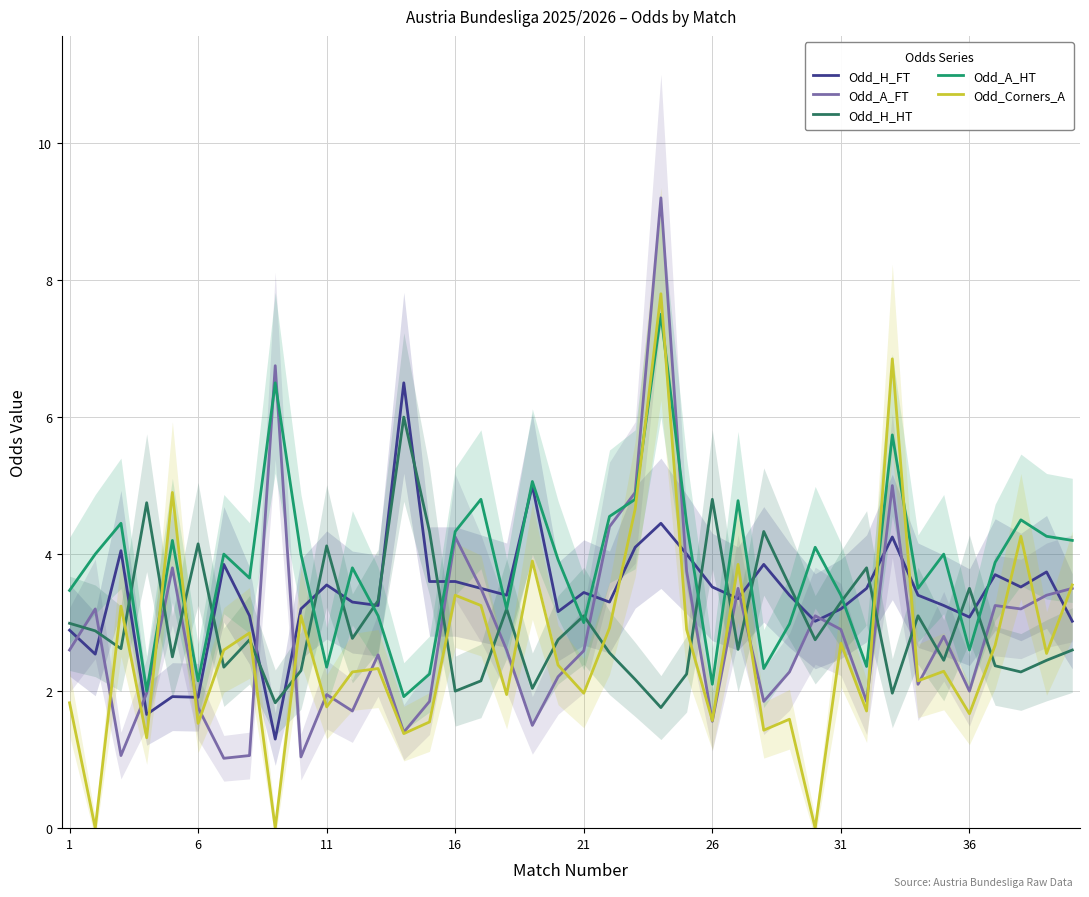

True or false: Odd_H_HT and Odd_A_FT cross at least once.

True